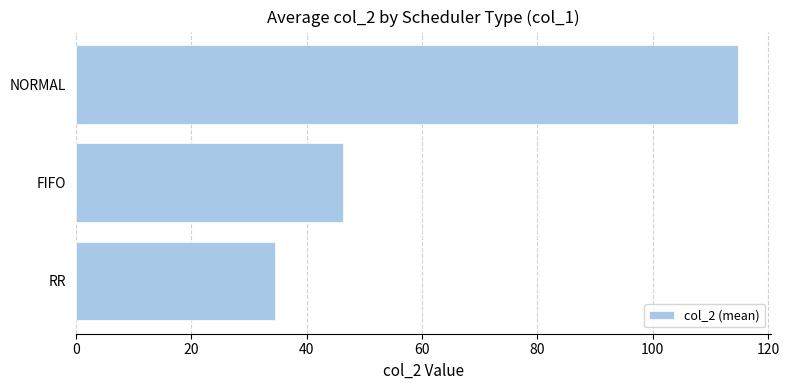

Does the chart contain any negative values?

No